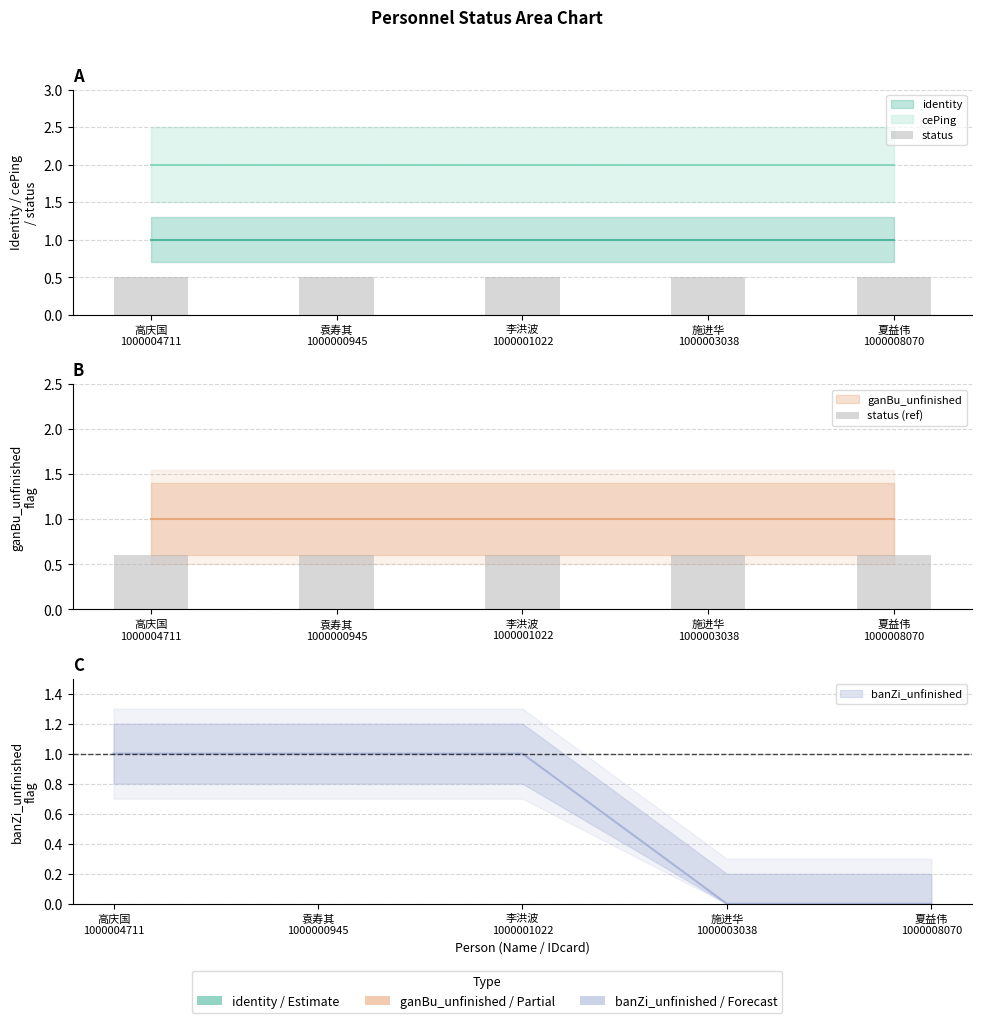

Where is status (ref) nearest to the value 0?

高庆国
1000004711